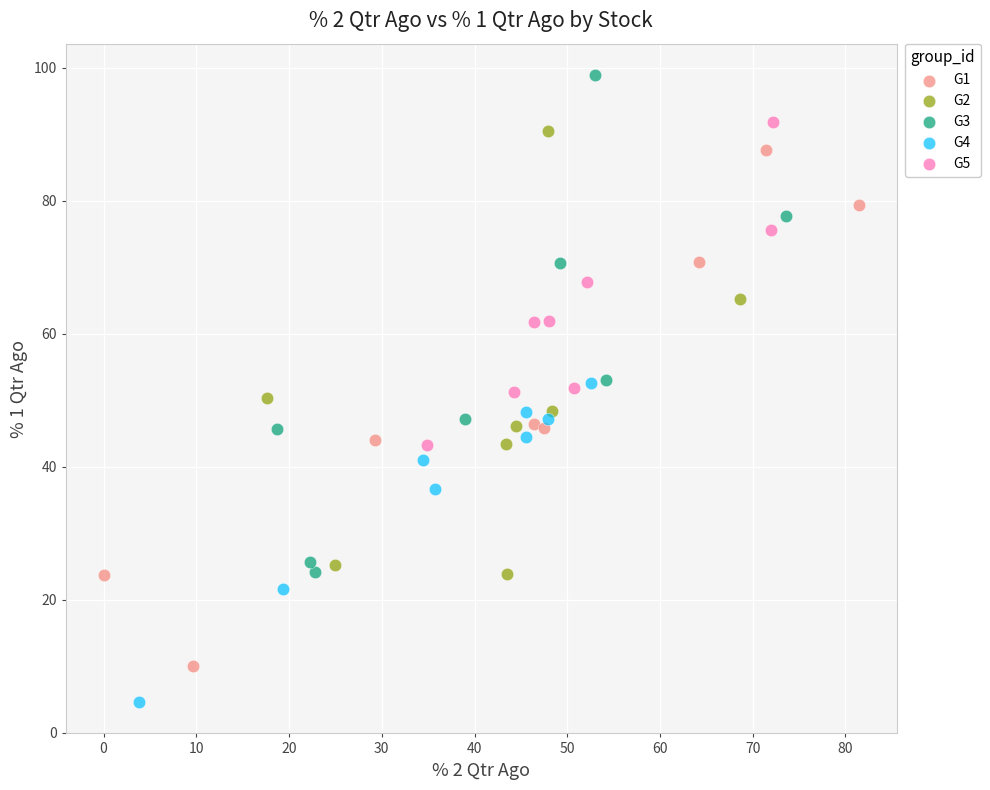

Which series has the widest spread of Y values?

G1